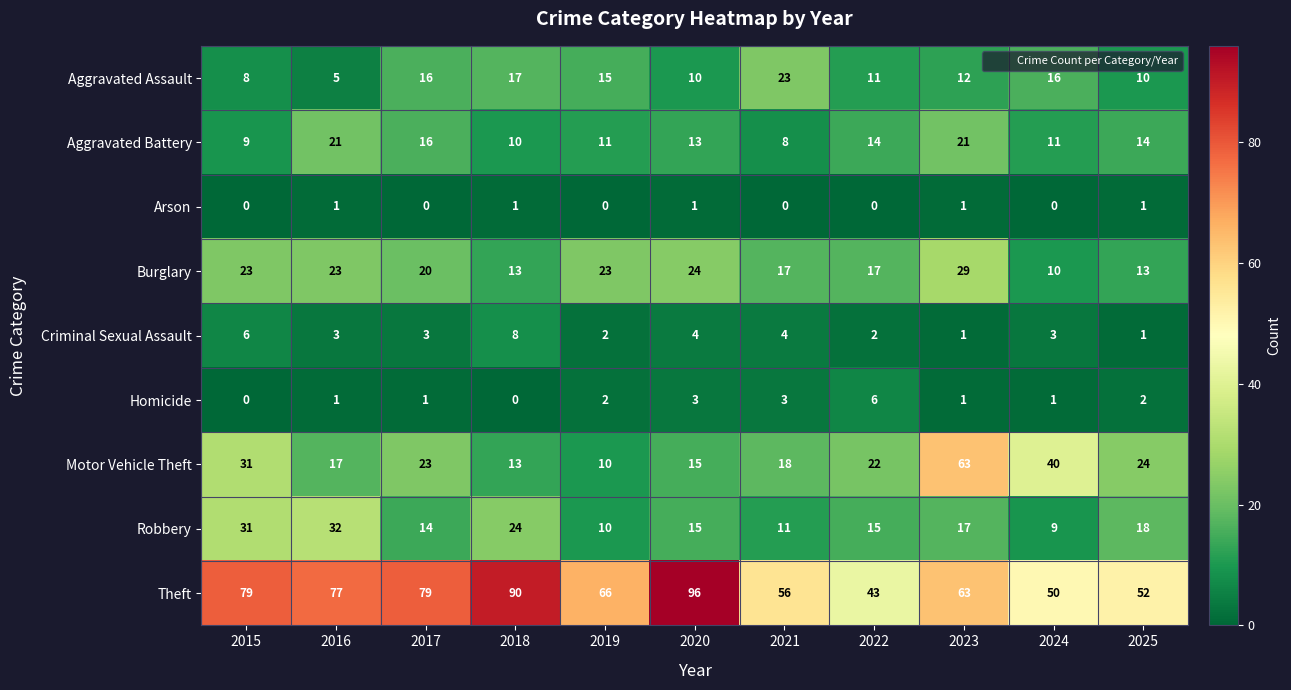

What is the difference between the highest and lowest values at 2025?

51